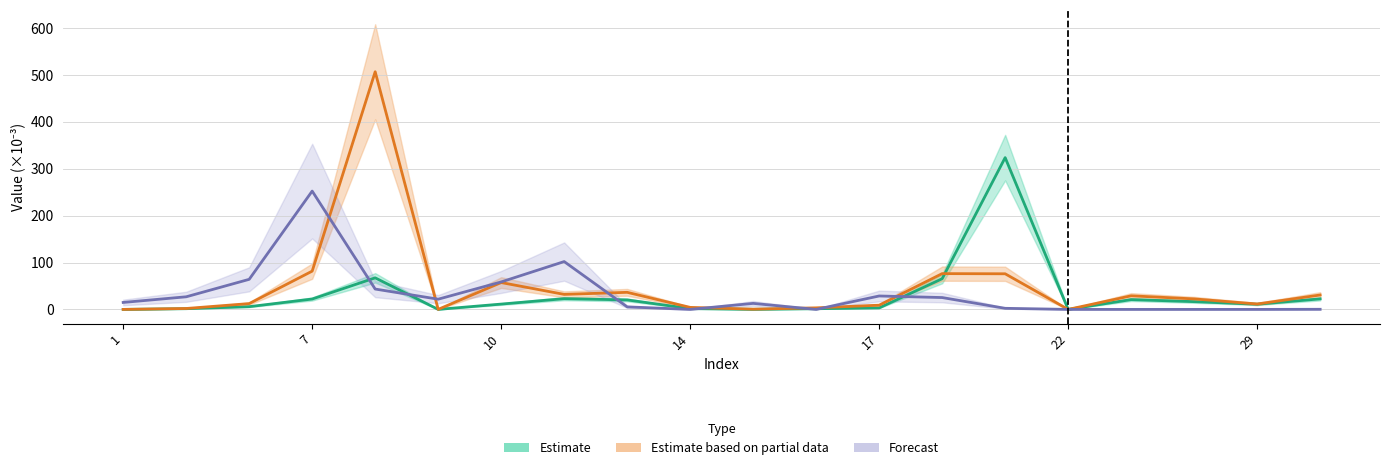

What is the highest value of the Estimate series?

323.9